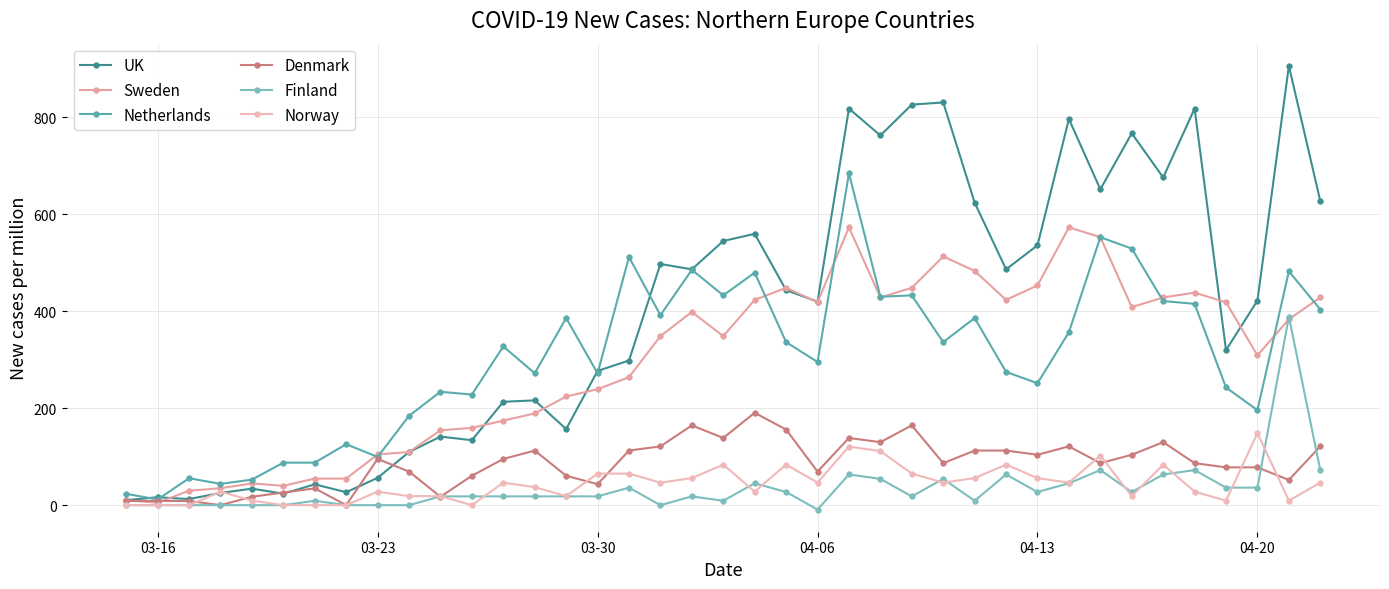

How many lines are shown in the chart?

6